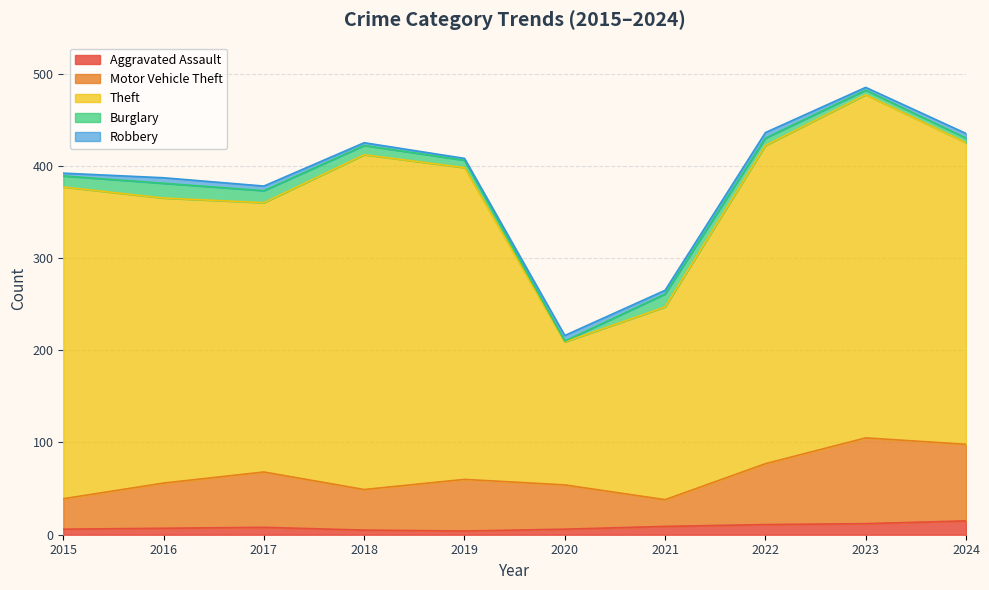

Reading left to right, what are all the values shown in this chart?

Aggravated Assault: 6	7	8	5	4	6	9	11	12	15
Motor Vehicle Theft: 33	49	60	44	56	48	29	66	93	83
Theft: 338	309	292	363	338	155	209	345	372	327
Burglary: 12	16	13	10	8	1	14	8	5	5
Robbery: 3	6	5	3	2	6	4	6	3	5